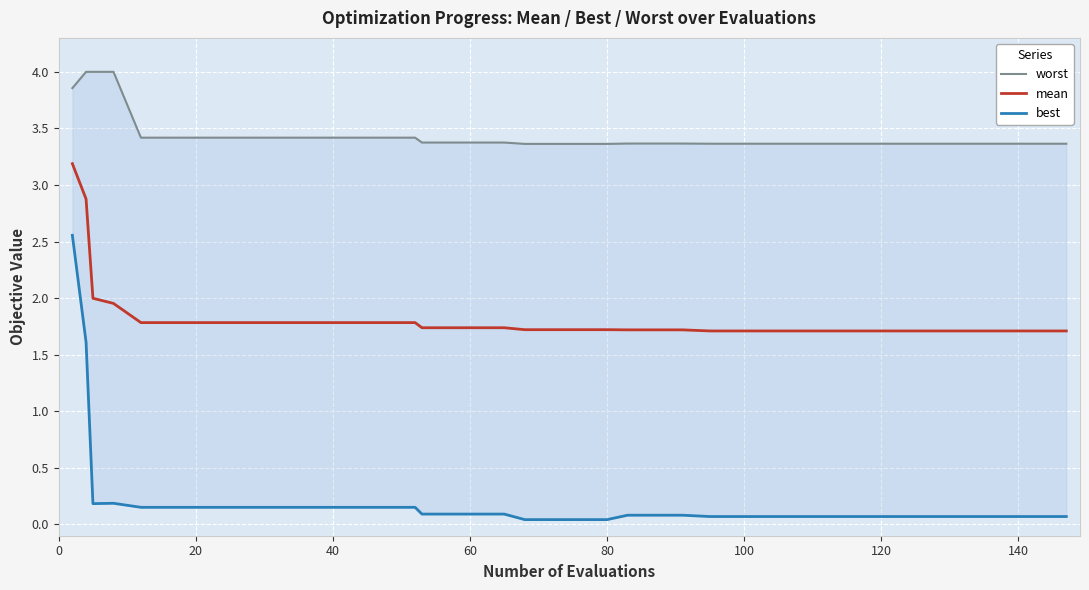

Reading left to right, transcribe all the data shown in this chart.

worst: 3.9	4.0	4.0	4.0	3.4	3.4	3.4	3.4	3.4	3.4	3.4	3.4	3.4	3.4	3.4	3.4	3.4	3.4	3.4	3.4	3.4	3.4	3.4	3.4	3.4	3.4	3.4	3.4	3.4	3.4	3.4	3.4	3.4	3.4	3.4	3.4	3.4	3.4	3.4	3.4
mean: 3.2	2.9	2.0	2.0	1.8	1.8	1.8	1.8	1.8	1.8	1.8	1.8	1.8	1.8	1.8	1.7	1.7	1.7	1.7	1.7	1.7	1.7	1.7	1.7	1.7	1.7	1.7	1.7	1.7	1.7	1.7	1.7	1.7	1.7	1.7	1.7	1.7	1.7	1.7	1.7
best: 2.6	1.6	0.2	0.2	0.2	0.2	0.2	0.2	0.2	0.2	0.2	0.2	0.2	0.2	0.2	0.1	0.1	0.1	0.1	0.0	0.0	0.0	0.0	0.1	0.1	0.1	0.1	0.1	0.1	0.1	0.1	0.1	0.1	0.1	0.1	0.1	0.1	0.1	0.1	0.1